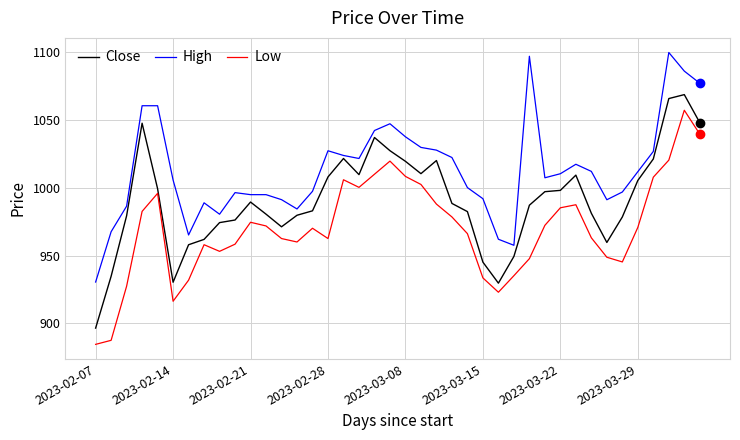

True or false: High and Low intersect in this chart.

False